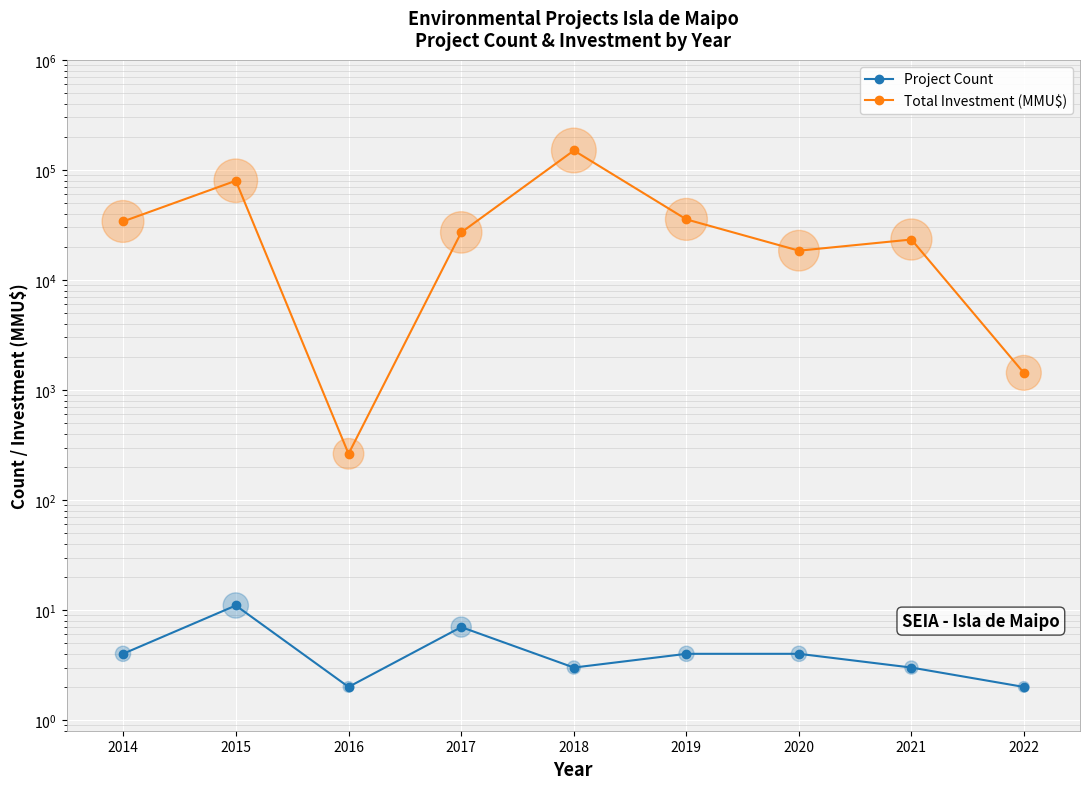

Which series has the widest spread of Y values?

Total Investment (MMU$)